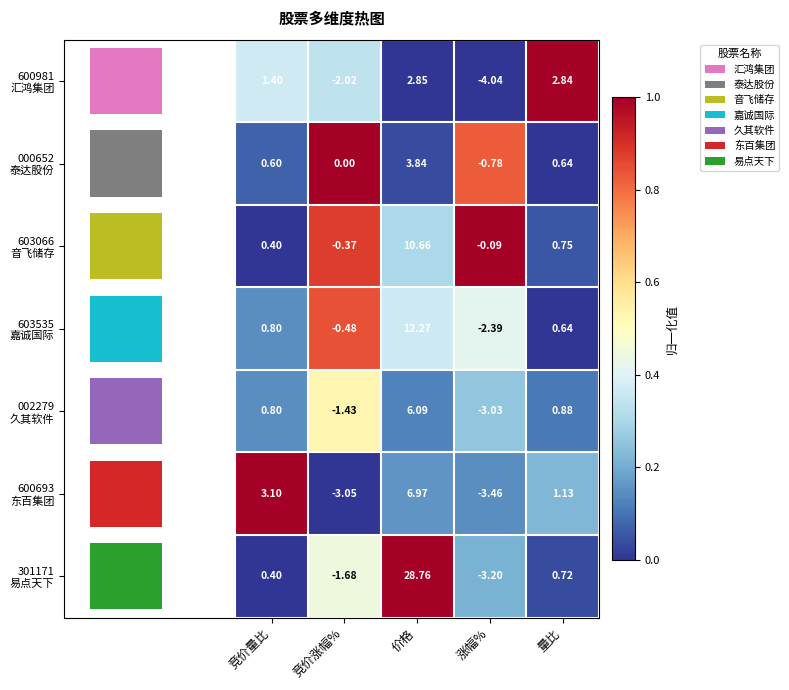

Where is 600981 汇鸿集团 nearest to the value 0?

价格